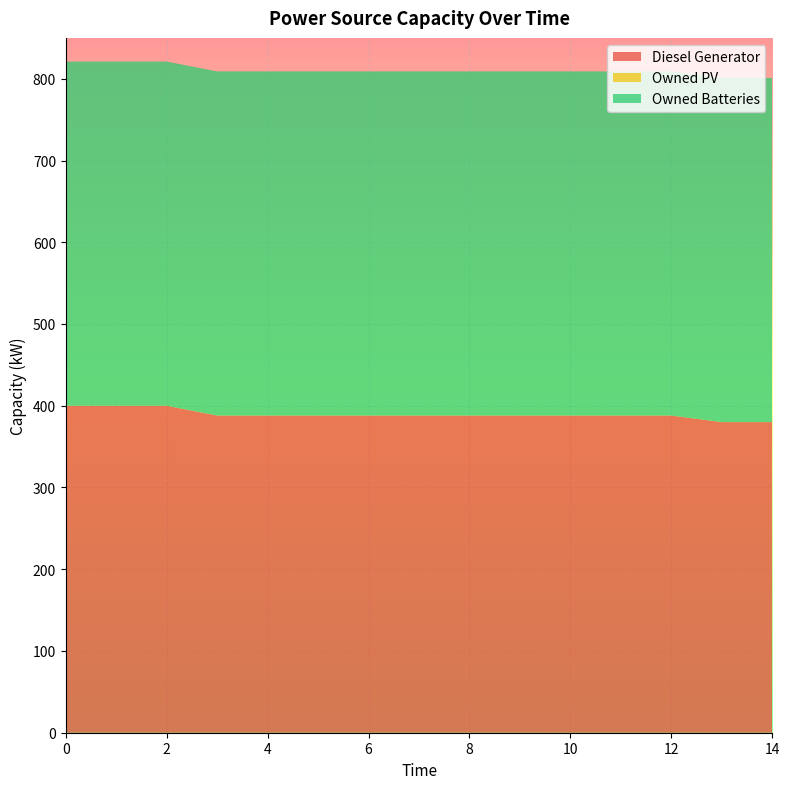

Reading left to right, list all the values displayed in this chart.

Diesel Generator: 0=400	1=400	2=400	3=388	4=388	5=388	6=388	7=388	8=388	9=388	10=388	11=388	12=388	13=380	14=380
Owned PV: 0=0	1=0	2=0	3=0	4=0	5=0	6=0	7=0	8=0	9=0	10=0	11=0	12=0	13=0	14=0
Owned Batteries: 0=421	1=421	2=421	3=421	4=421	5=421	6=421	7=421	8=421	9=421	10=421	11=421	12=421	13=421	14=421